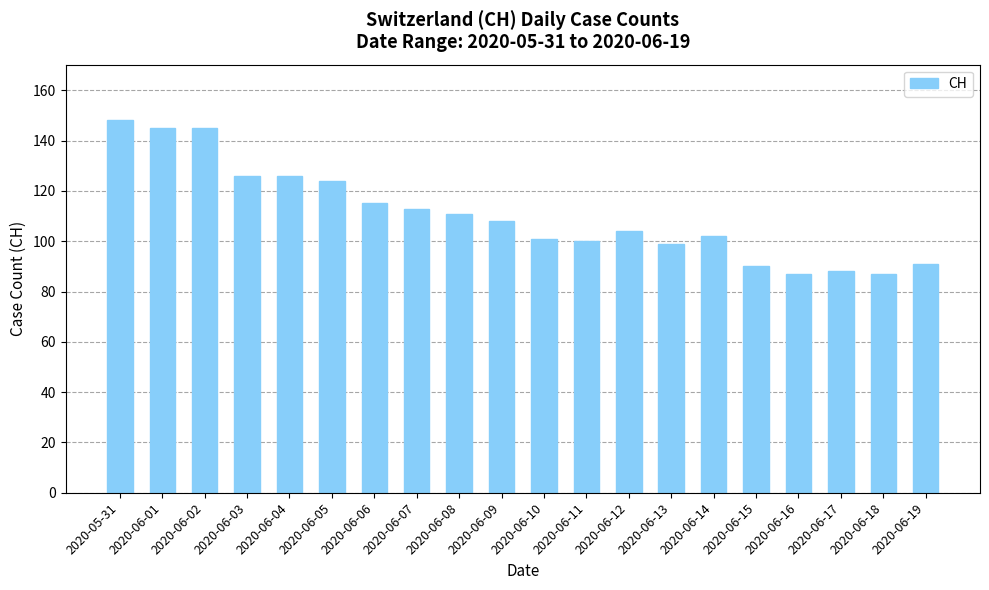

What is the ratio of the value at 2020-05-31 to the value at 2020-06-10?

1.5